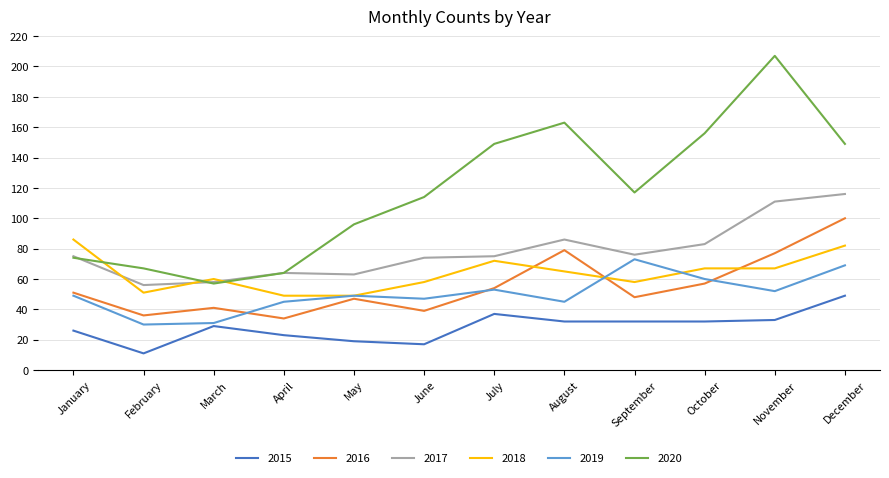

Reading left to right, extract all data points from this chart.

2015: January=26	February=11	March=29	April=23	May=19	June=17	July=37	August=32	September=32	October=32	November=33	December=49
2016: January=51	February=36	March=41	April=34	May=47	June=39	July=54	August=79	September=48	October=57	November=77	December=100
2017: January=75	February=56	March=58	April=64	May=63	June=74	July=75	August=86	September=76	October=83	November=111	December=116
2018: January=86	February=51	March=60	April=49	May=49	June=58	July=72	August=65	September=58	October=67	November=67	December=82
2019: January=49	February=30	March=31	April=45	May=49	June=47	July=53	August=45	September=73	October=60	November=52	December=69
2020: January=74	February=67	March=57	April=64	May=96	June=114	July=149	August=163	September=117	October=156	November=207	December=149